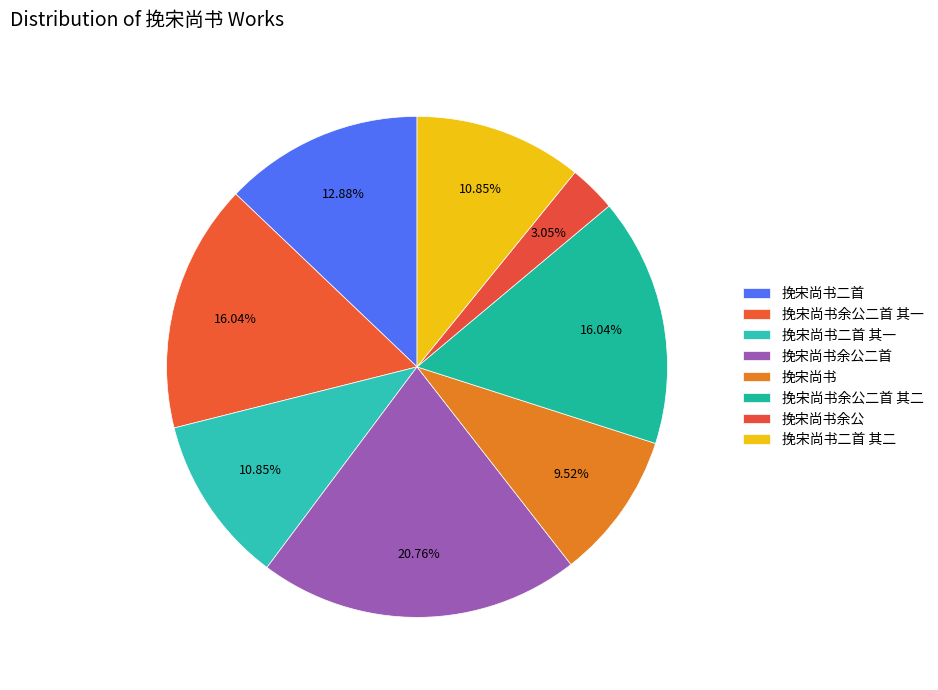

Which category has the smallest portion of the pie?

挽宋尚书余公